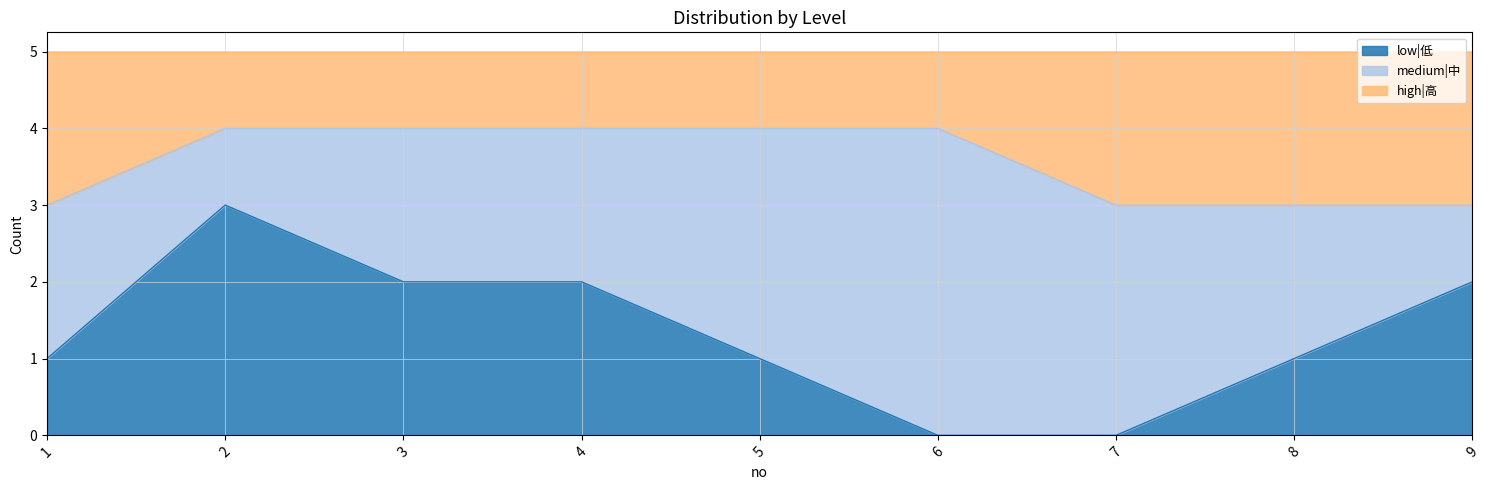

Is it true that low|低 equals 3 at 2?

True